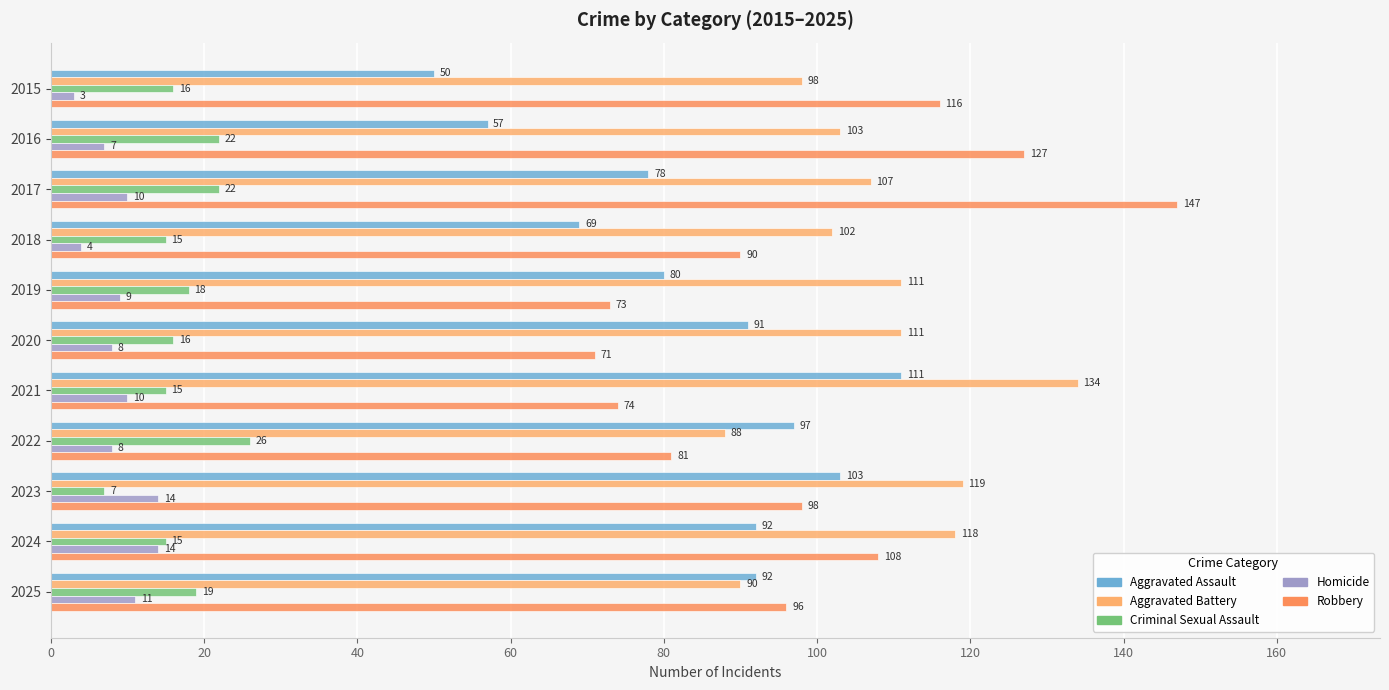

Which series has the largest total across all categories?

Aggravated Battery